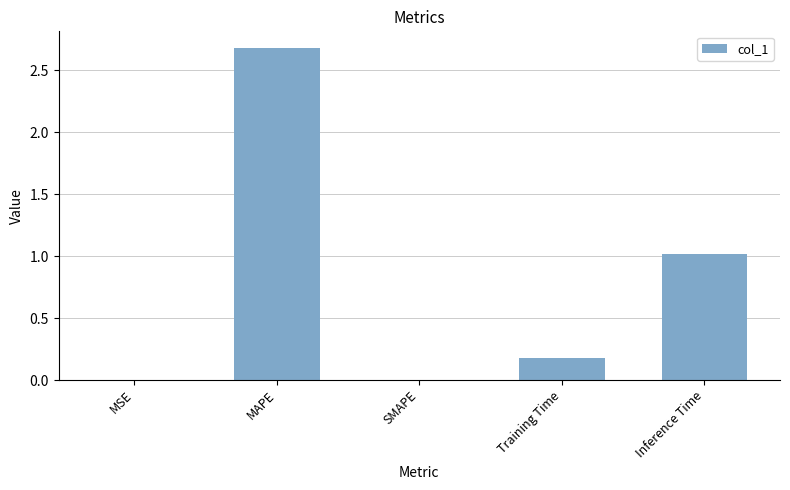

What is the change in value from SMAPE to Inference Time?

+1.0